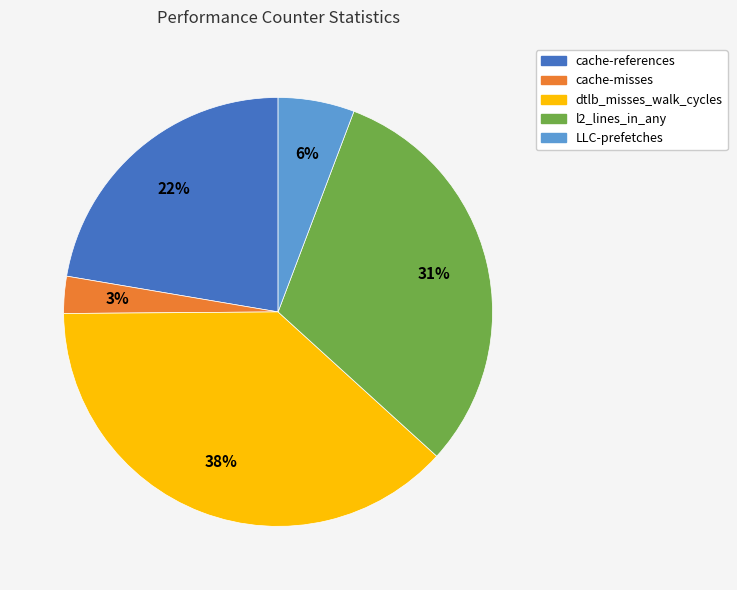

What percentage is the l2_lines_in_any slice, to the nearest percent?

31%